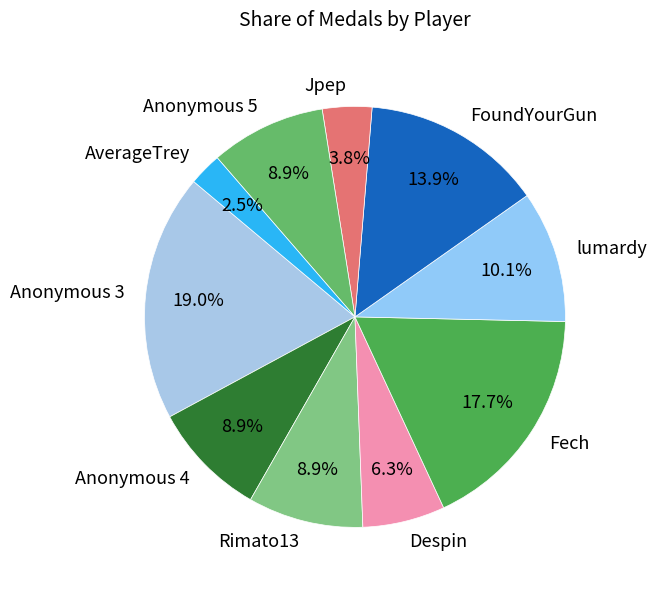

To the nearest percent, what is the combined percentage of Despin and Rimato13?

15%